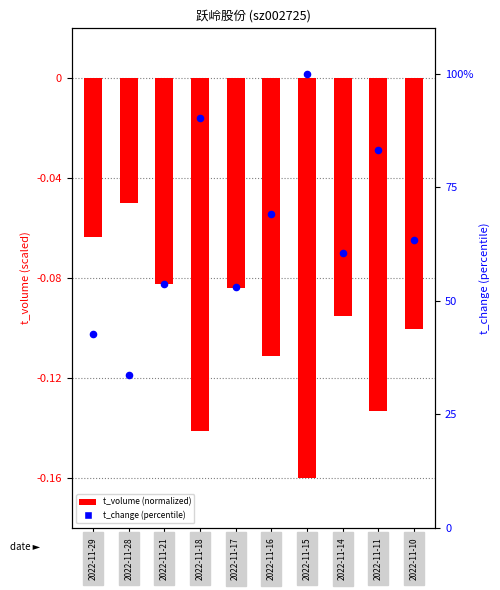

What is the total value across all series at 2022-11-29?

42.5